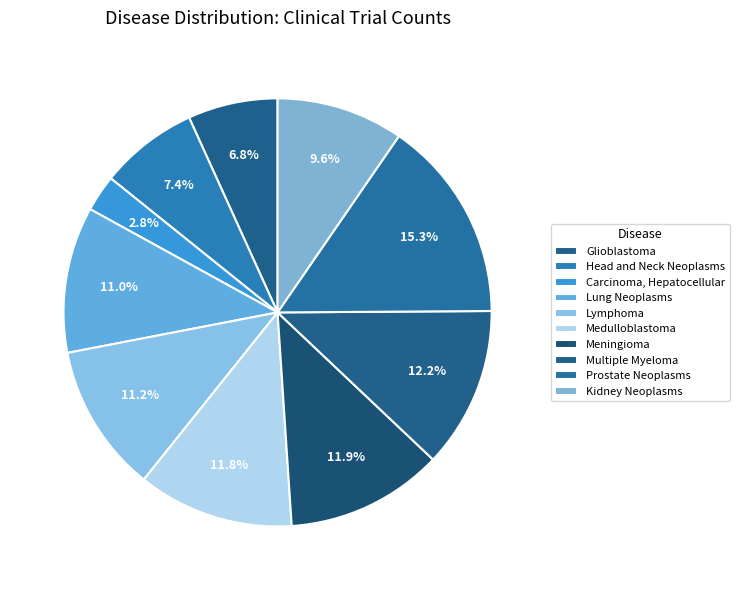

How many slices are in this pie chart?

10